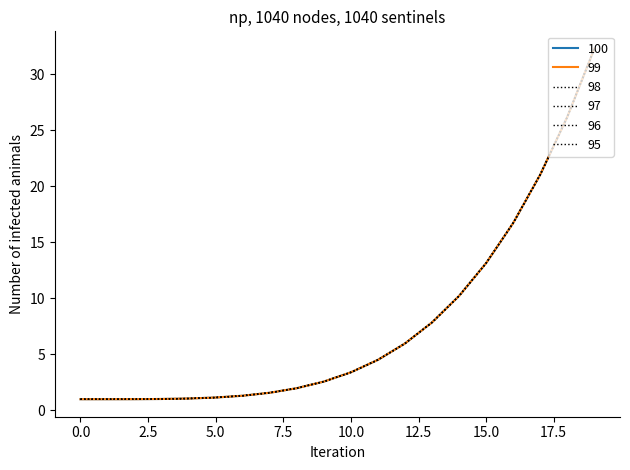

Does the chart display data point markers on the line(s)?

No